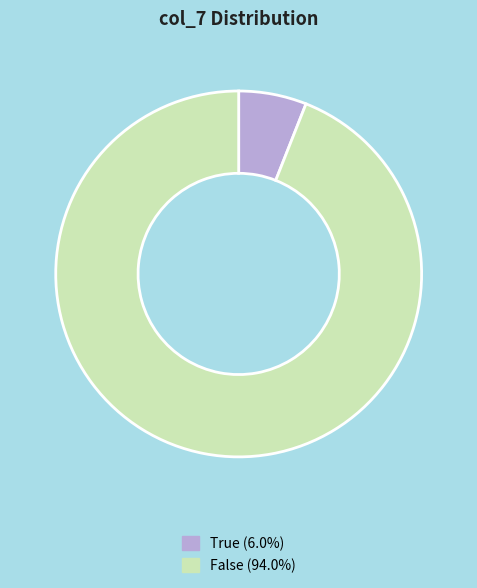

Is there any slice that represents more than half of the pie?

Yes